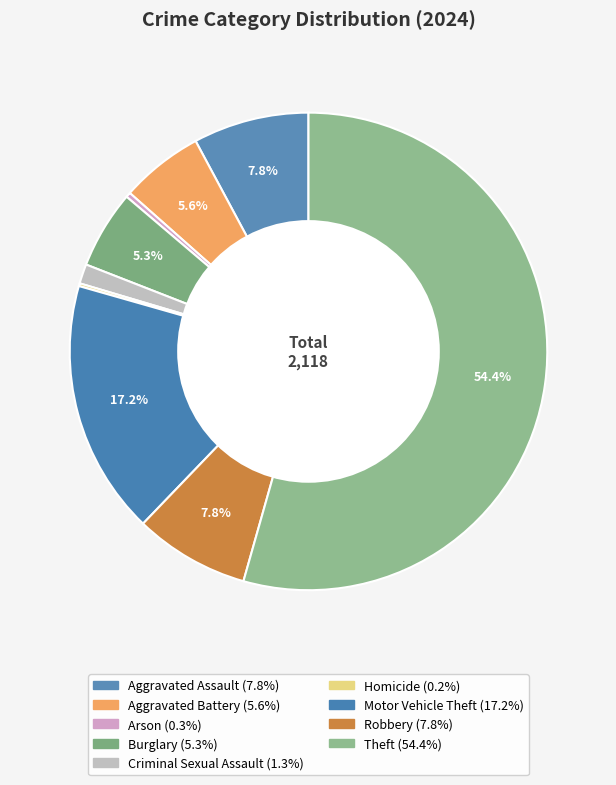

To the nearest percent, what is the difference between the Criminal Sexual Assault and Aggravated Battery slice percentages?

4%